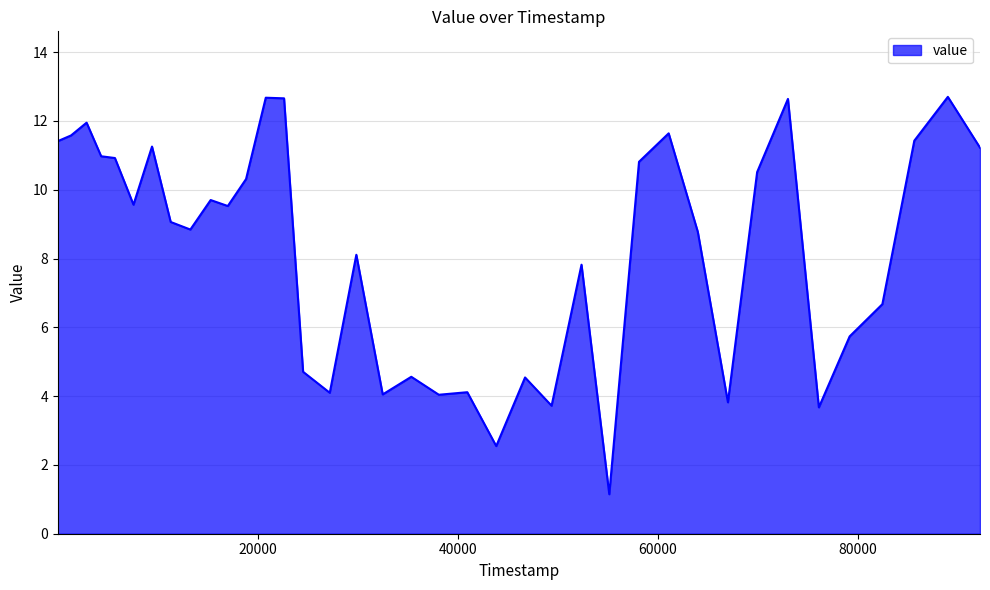

What is the difference between the maximum and minimum values?

11.6